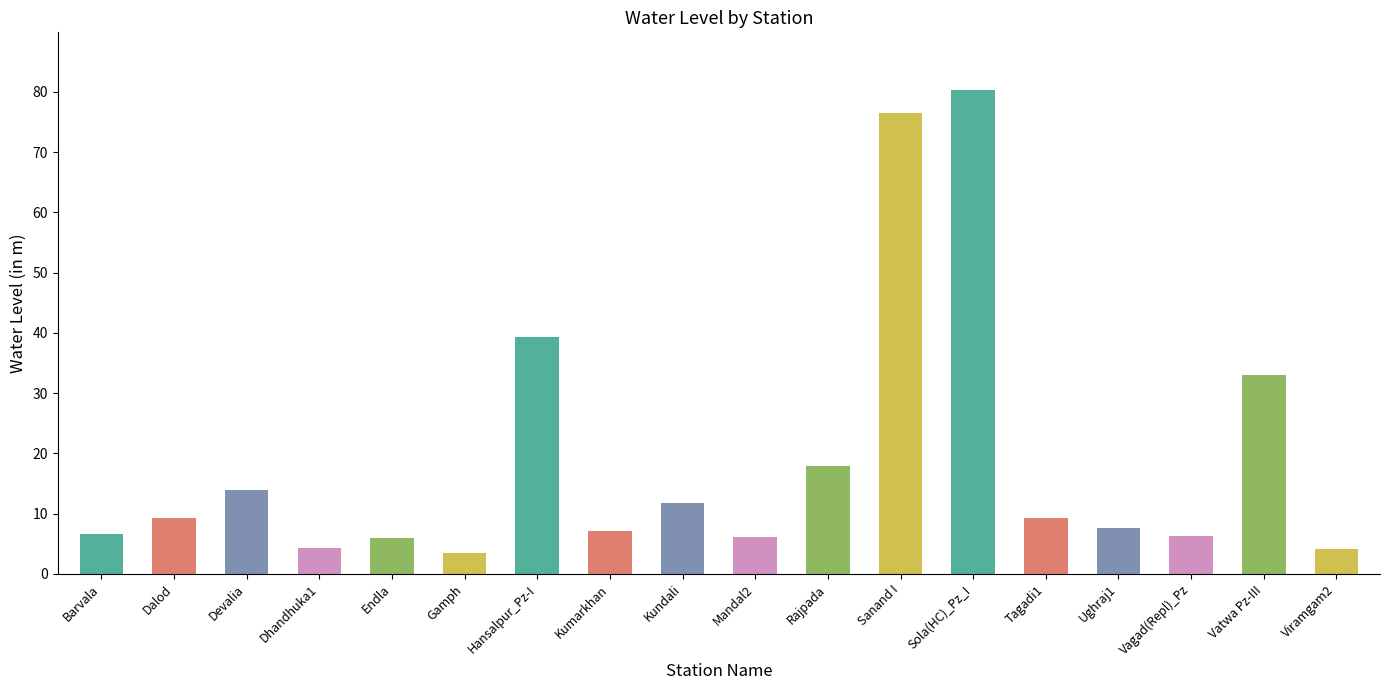

What is the change in value from Rajpada to Vagad(Repl)_Pz?

-11.7